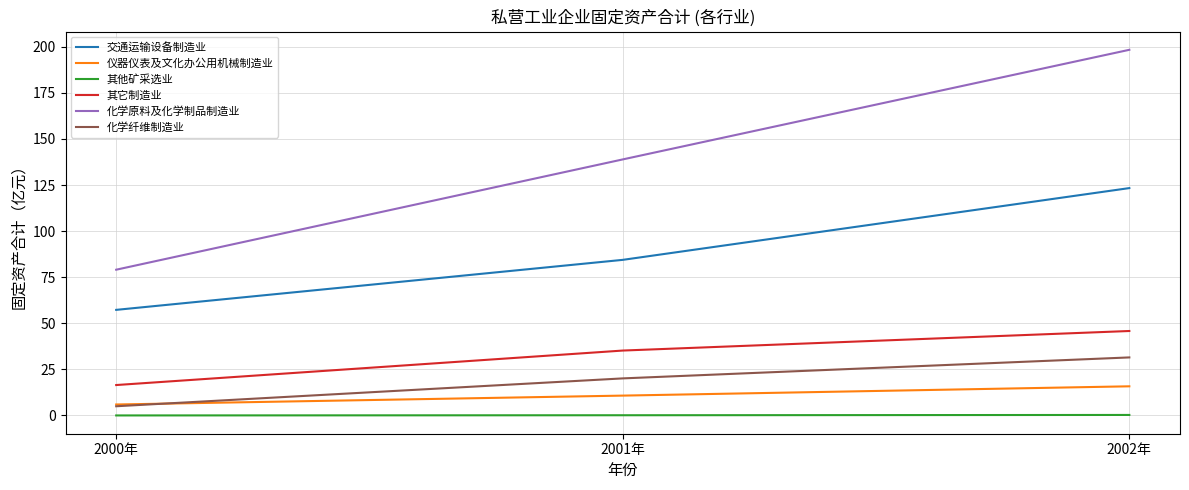

List the series in order of their peak value, highest first.

化学原料及化学制品制造业, 交通运输设备制造业, 其它制造业, 化学纤维制造业, 仪器仪表及文化办公用机械制造业, 其他矿采选业